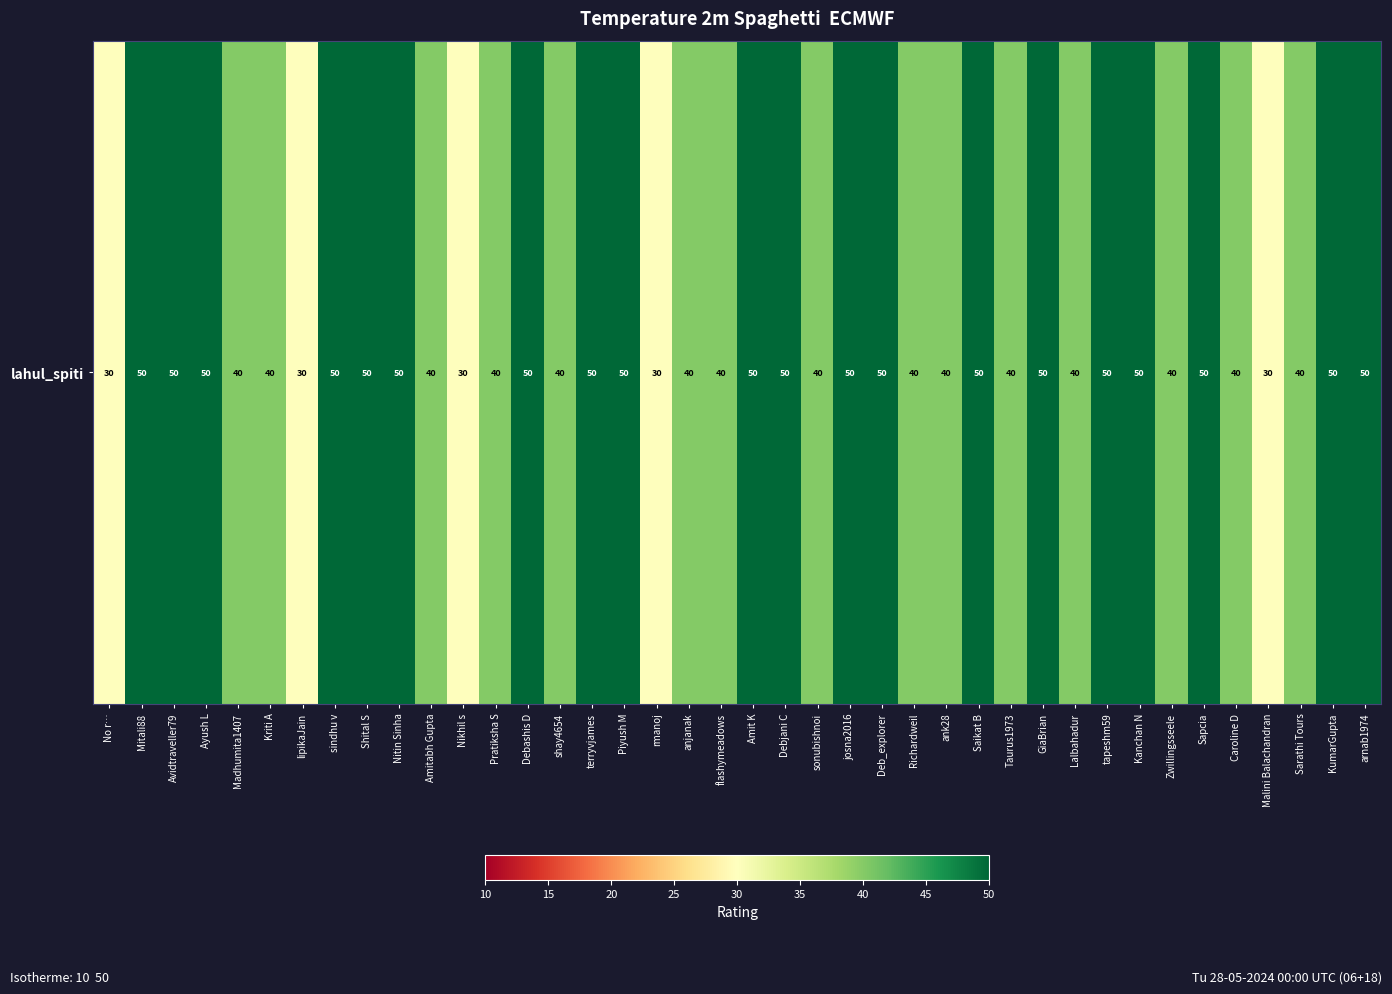

At which label is the value closest to 40?

Madhumita1407